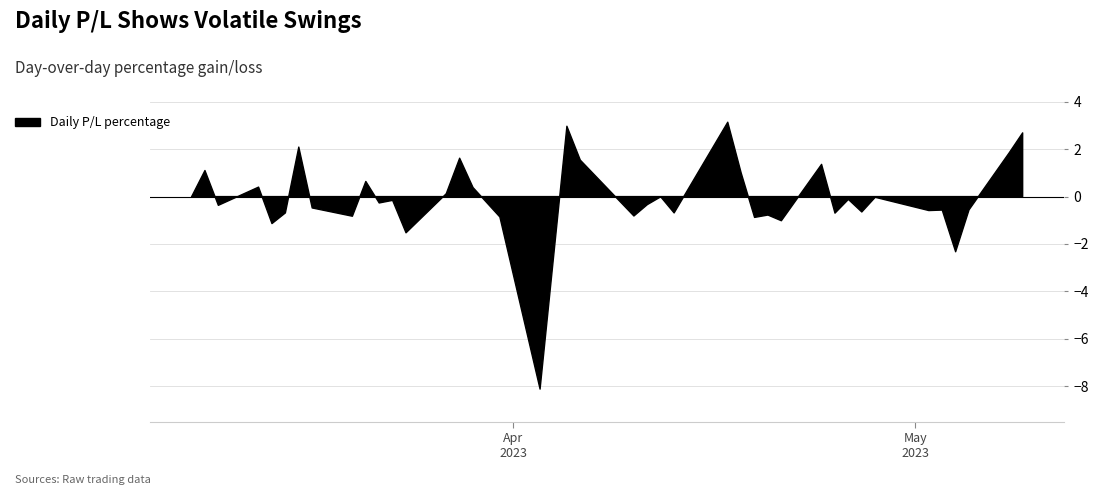

What is the ratio of the value at 2023-03-09 to the value at 2023-03-28?

0.7